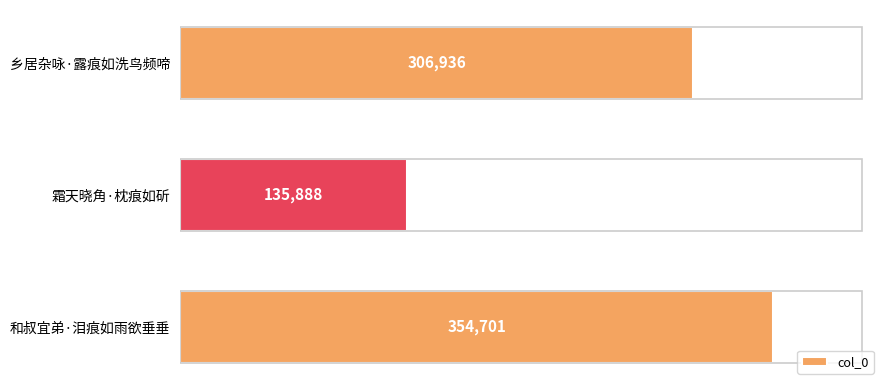

Which category has the lowest value across all series?

霜天晓角·枕痕如斫